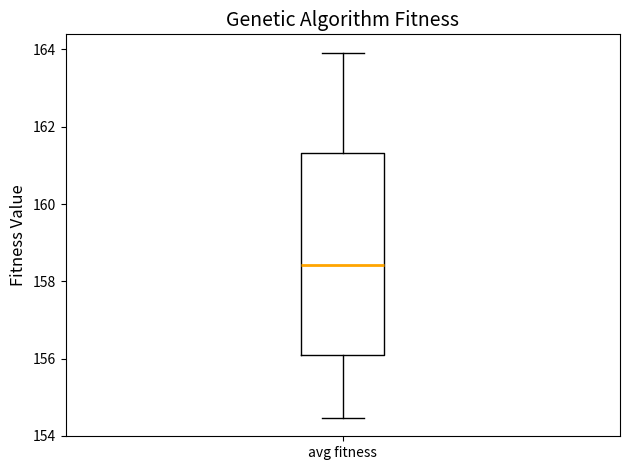

Transcribe this box plot: give where the median line is, the range the box spans, and where the two whiskers end, as read against the y-axis. The values are not printed on the chart, so give them approximately, as read against the axis.

median 158.4, box 156.0 to 161.4, whiskers 154.4 to 164.0